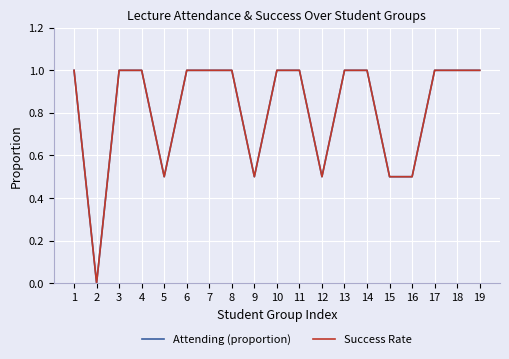

List the labels in order of Success Rate value, largest first.

1, 3, 4, 6, 7, 8, 10, 11, 13, 14, 17, 18, 19, 5, 9, 12, 15, 16, 2